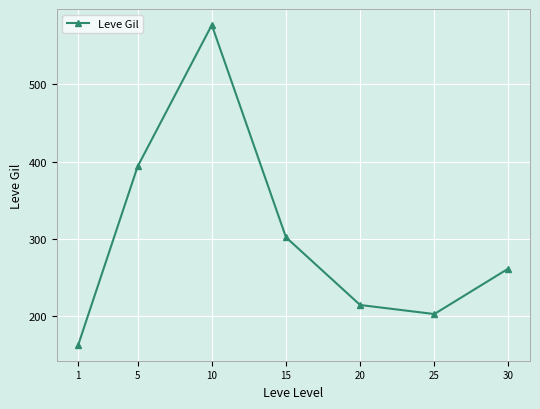

Where is the first local maximum?

10